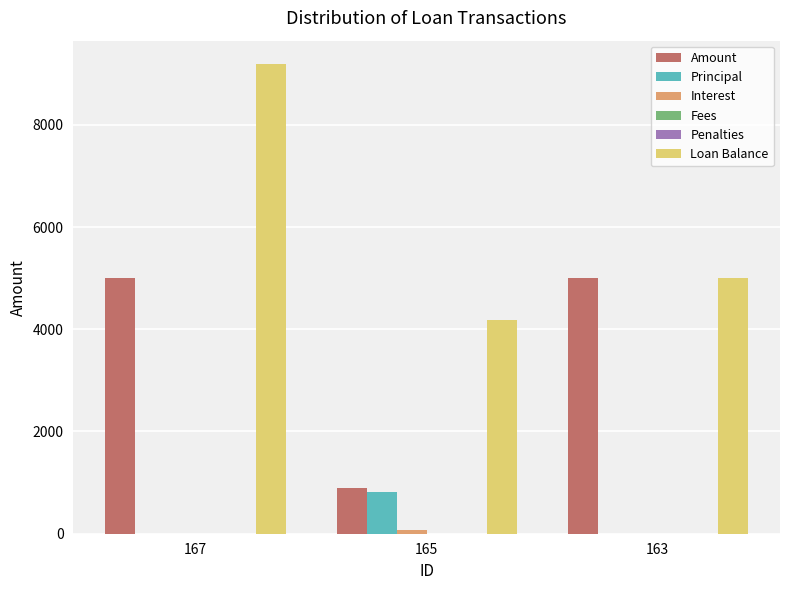

At which category is the sum across all series the highest?

167